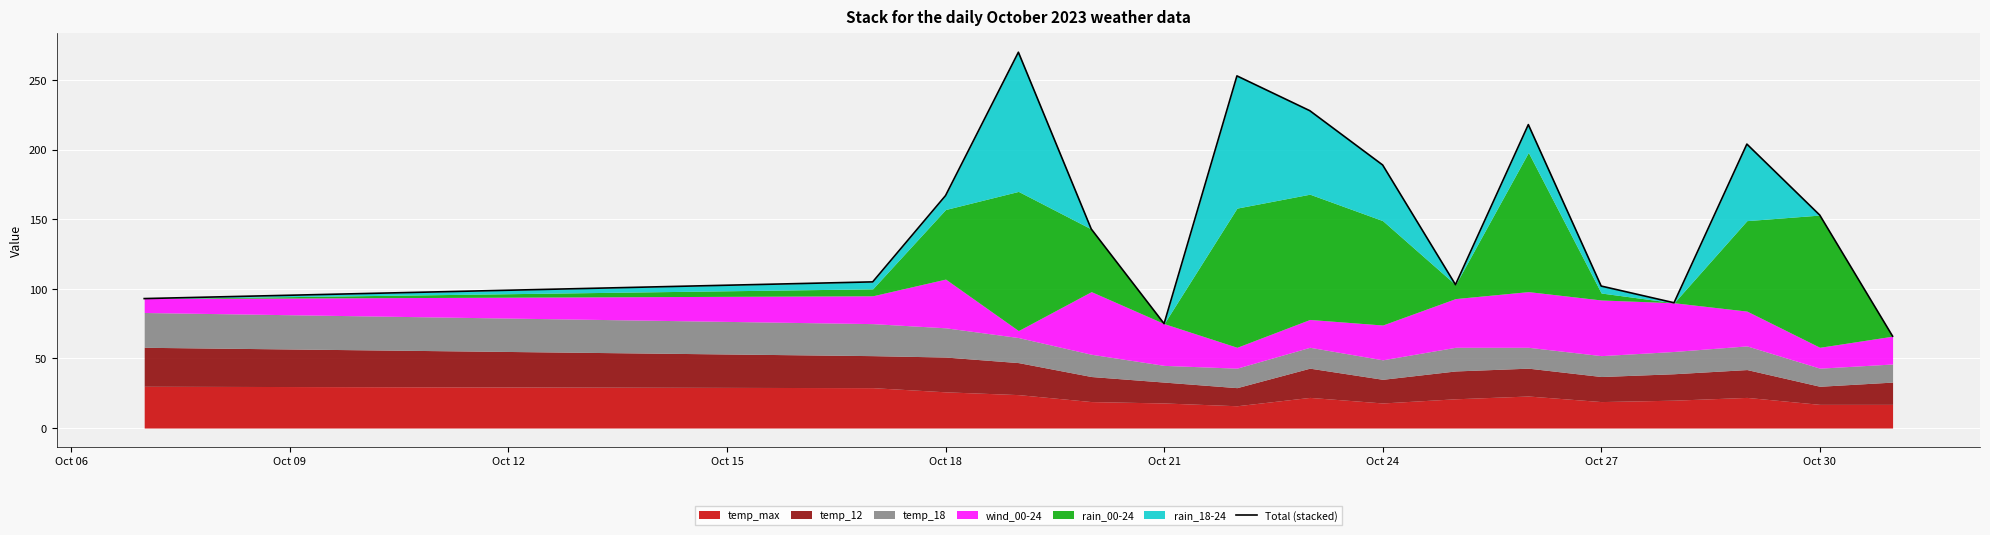

How many lines are shown in the chart?

1